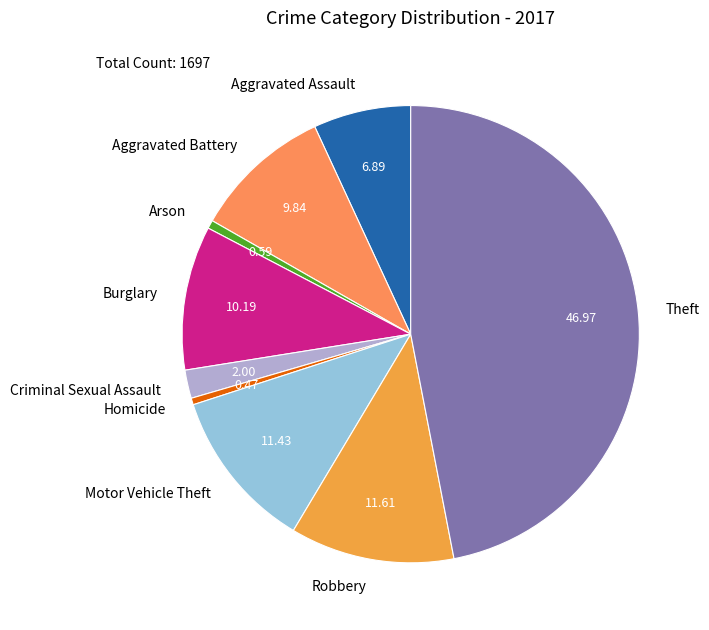

What is the largest slice in the pie chart?

Theft